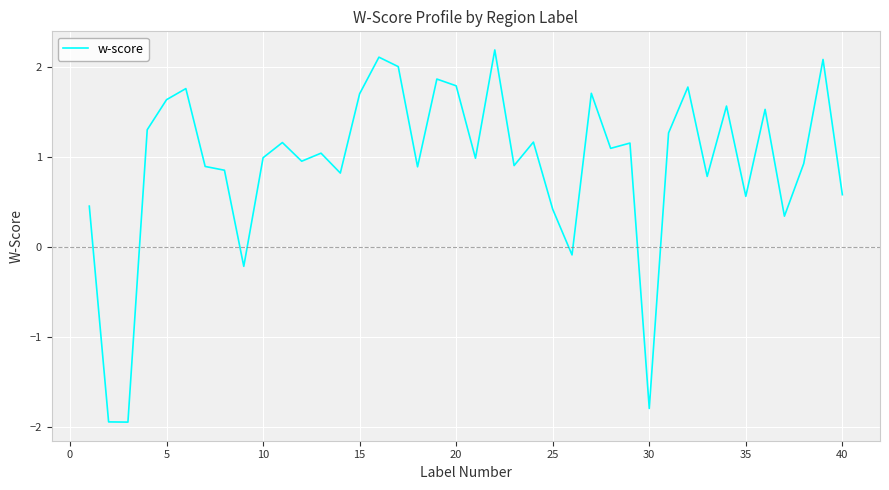

Does the chart have visible grid lines?

Yes